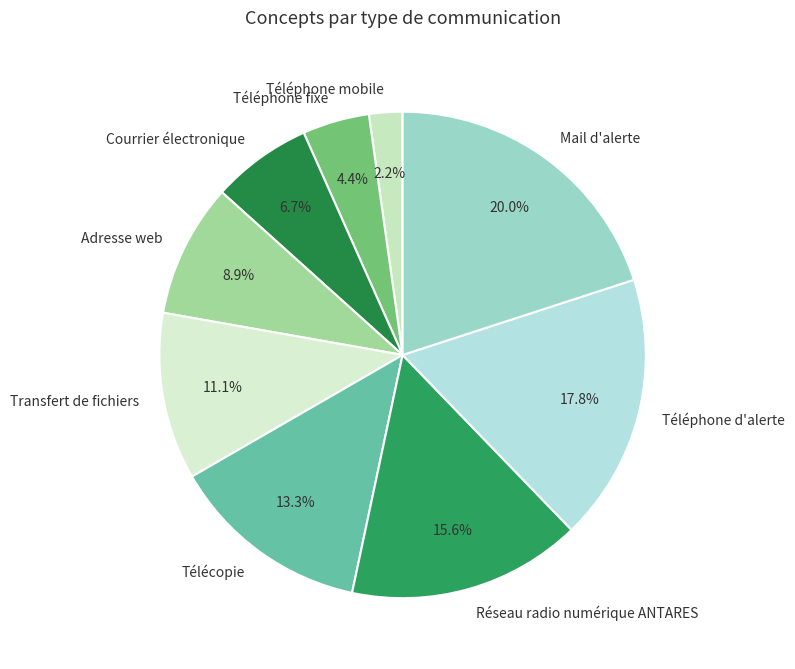

Does any single category account for the majority?

No